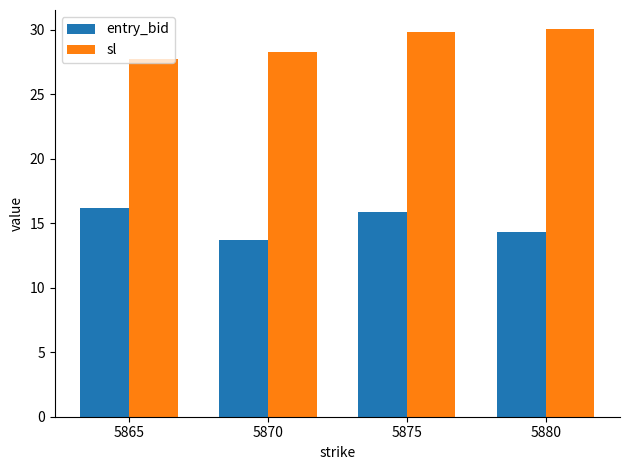

How many data points in sl are above 29?

2